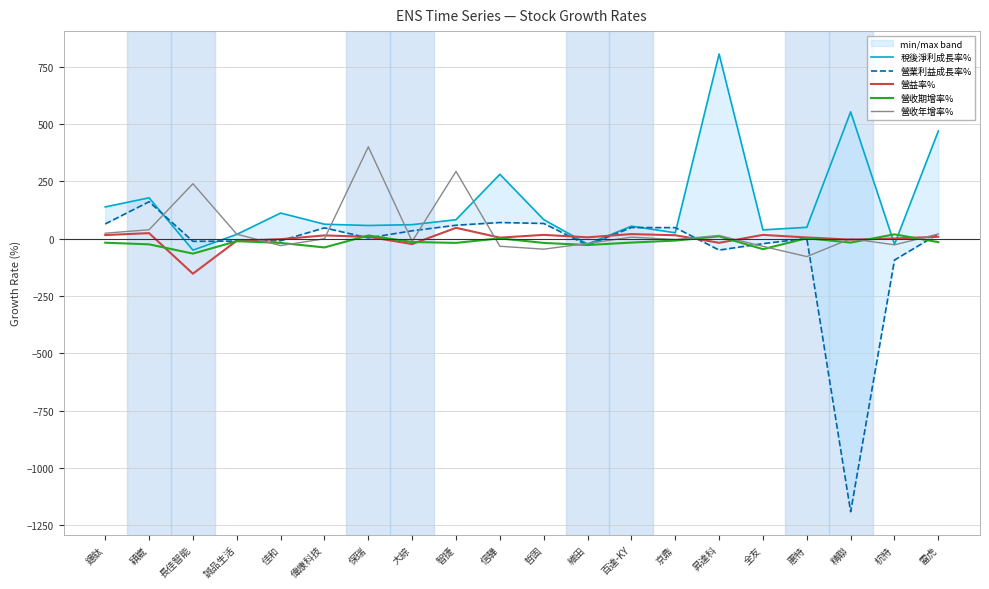

How many intersections are there between 營益率% and 營收期增率%?

8